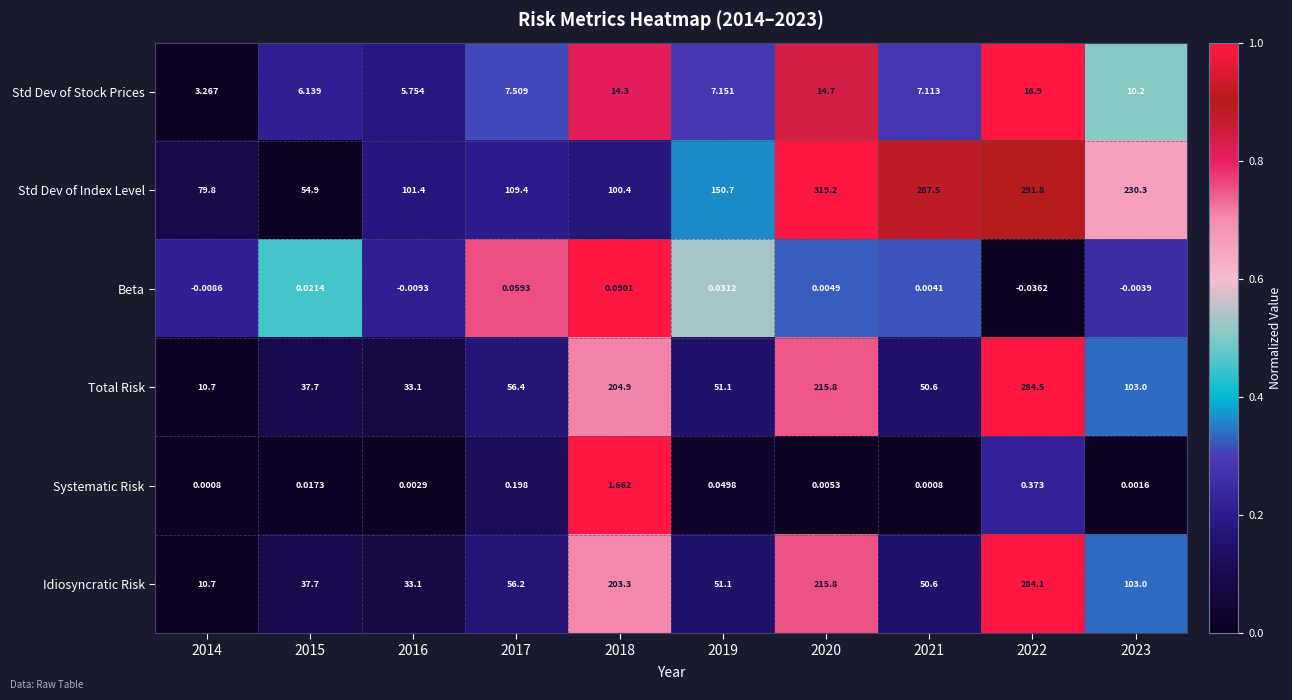

List the series in order of their peak value, lowest first.

Beta, Systematic Risk, Std Dev of Stock Prices, Idiosyncratic Risk, Total Risk, Std Dev of Index Level